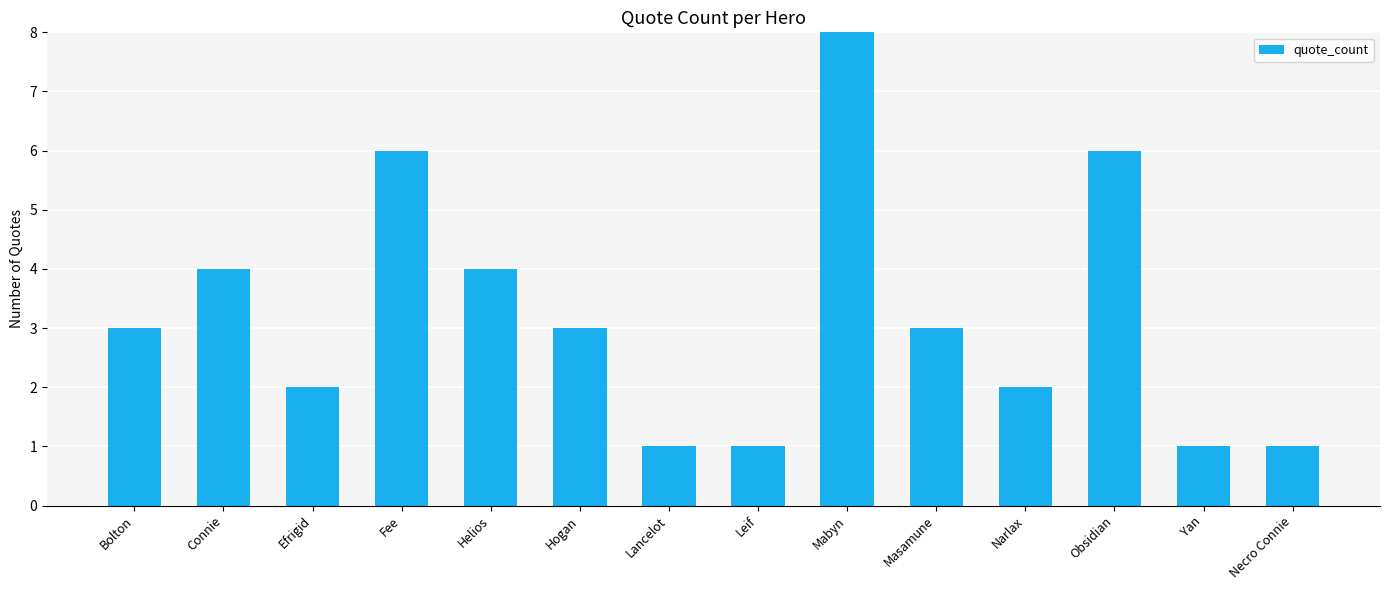

What is the label of the 5th bar from the right?

Masamune